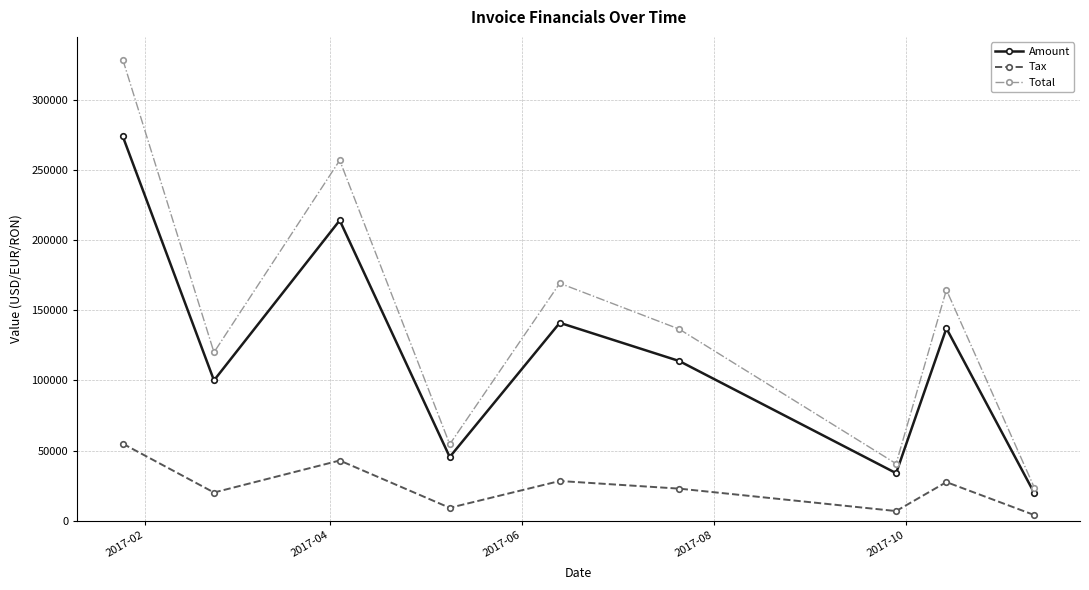

What is the minimum value for Tax?

3884.8